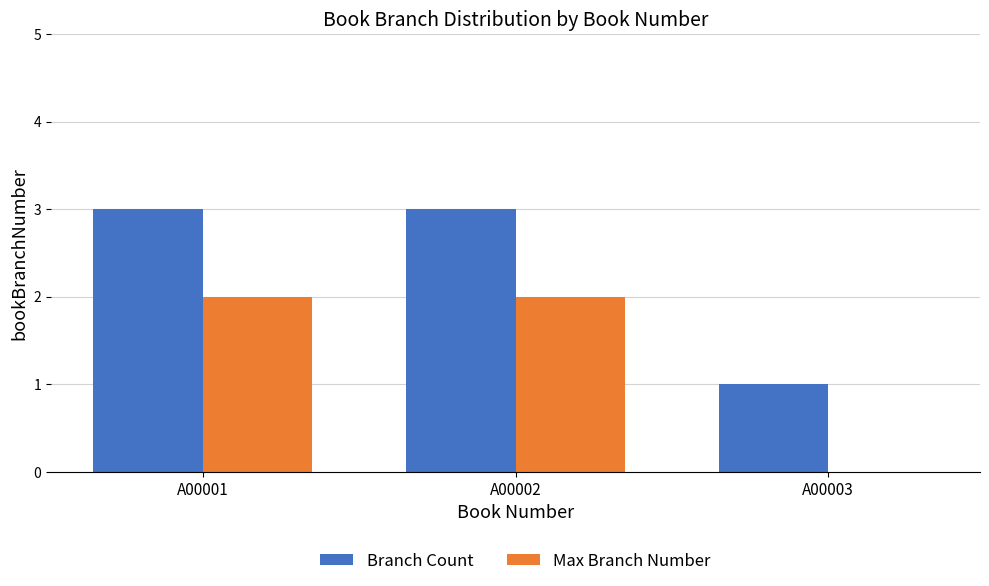

How many groups of bars are there?

3